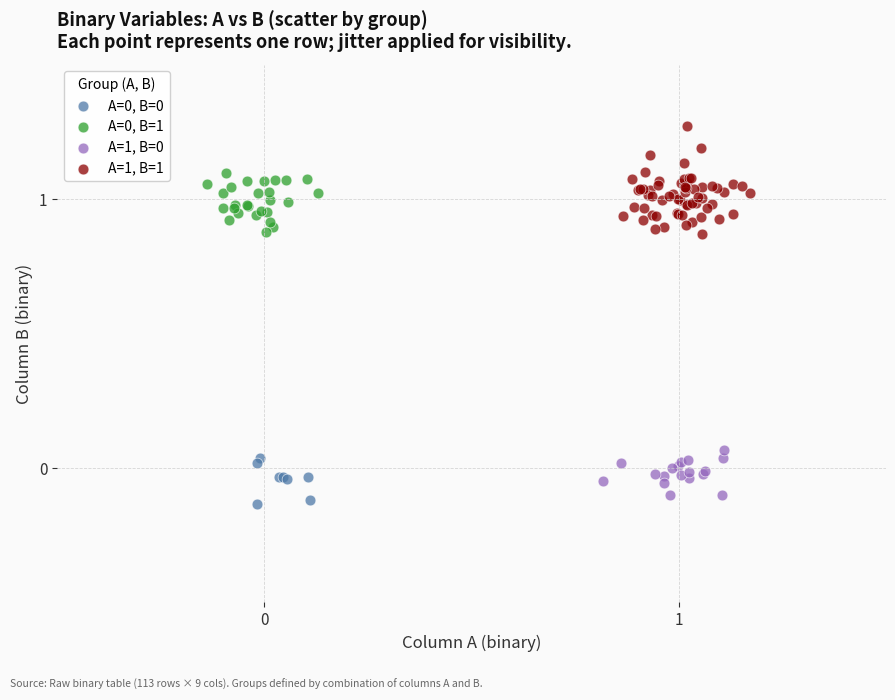

Which series has the widest spread of Y values?

A=1, B=1